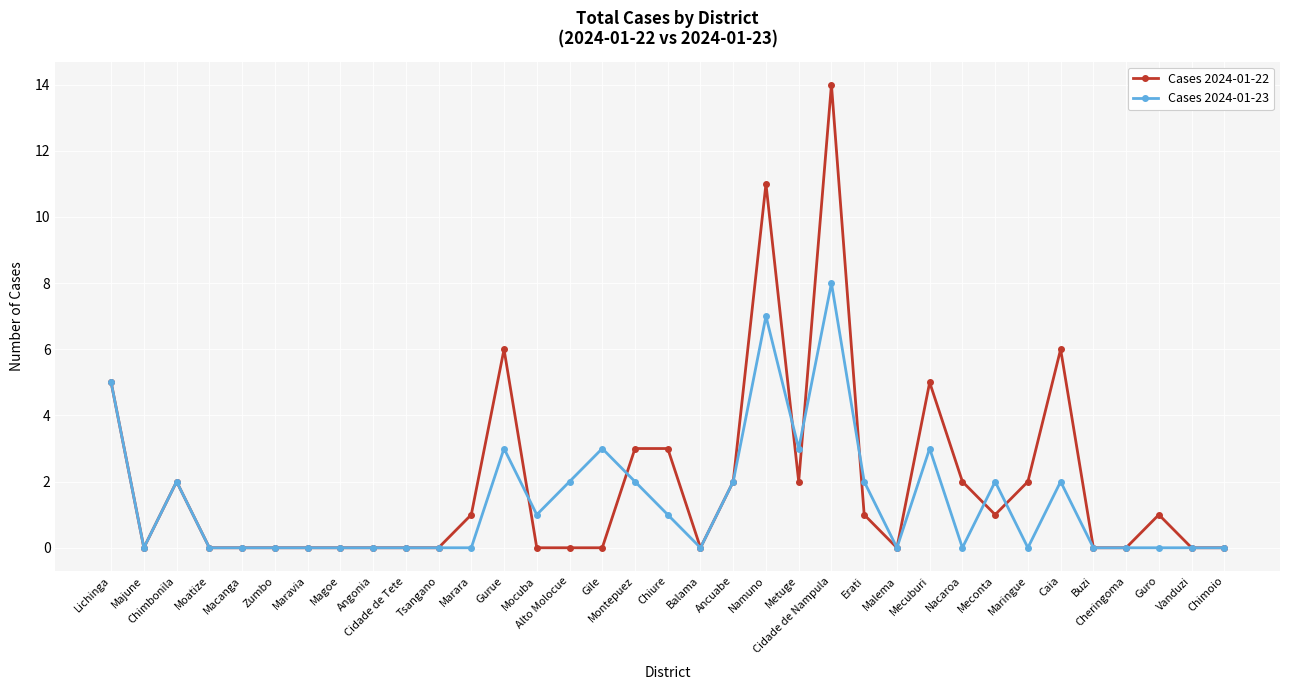

True or false: Cases 2024-01-22 has more than 1 interior local peaks.

True